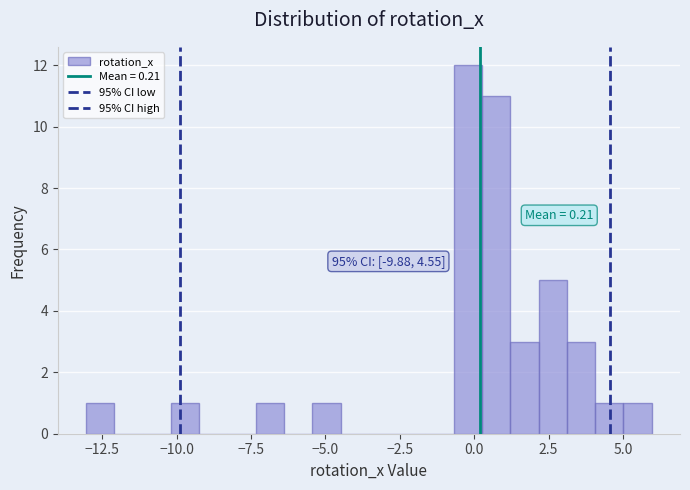

Around what value on the x-axis is the tallest bar? Give the approximate position of its centre, as read against the axis.

0.0